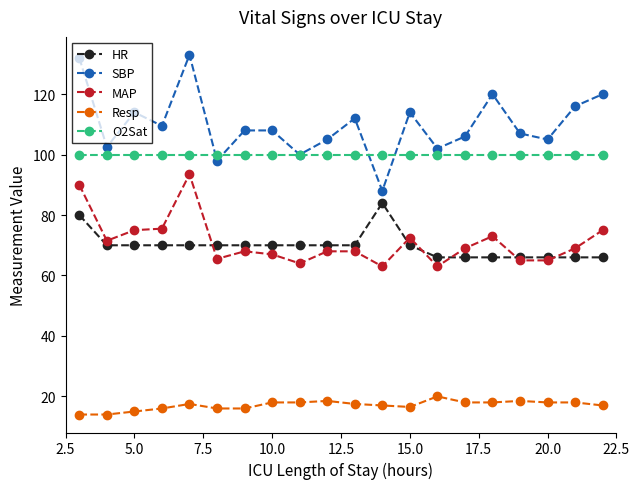

What is the highest value of the Resp series?

20.0